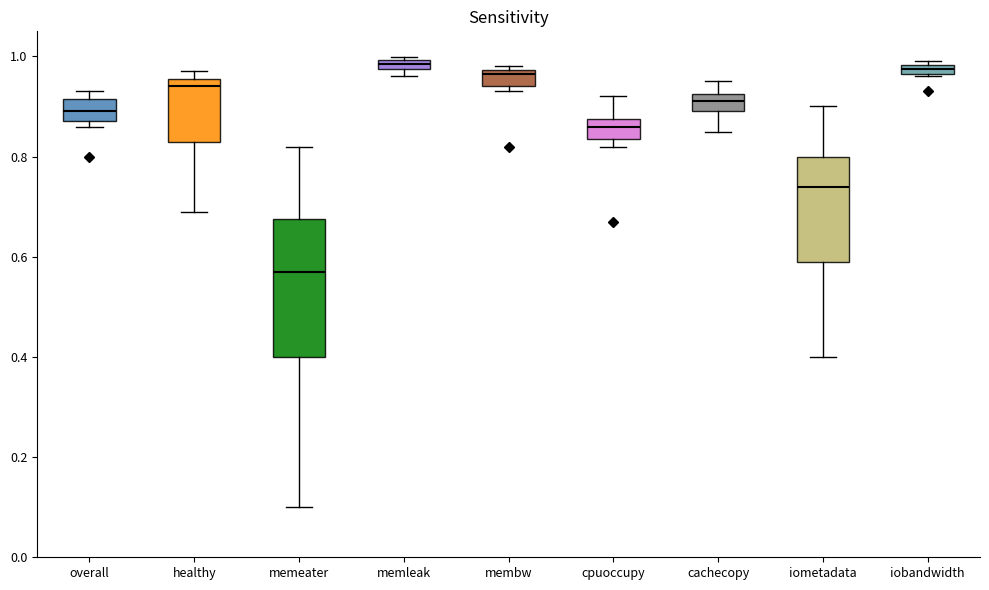

Where does the lower whisker of the box for memeater end on the y-axis? The values are not printed on the chart, so give them approximately, as read against the axis.

0.10